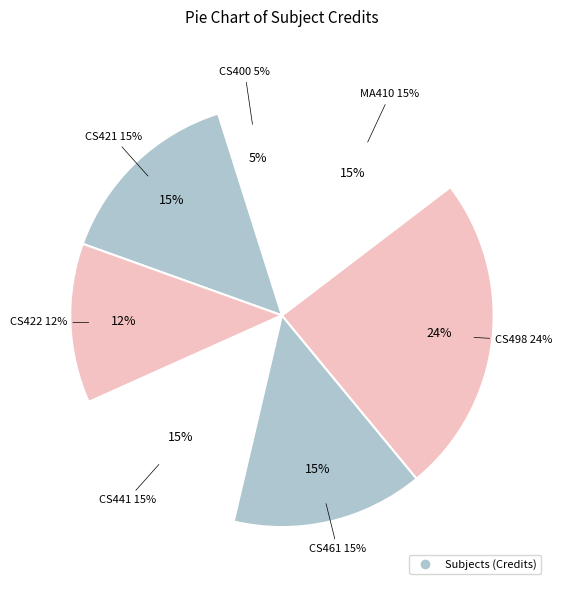

What is the smallest slice in the pie chart?

CS400 Summer Training